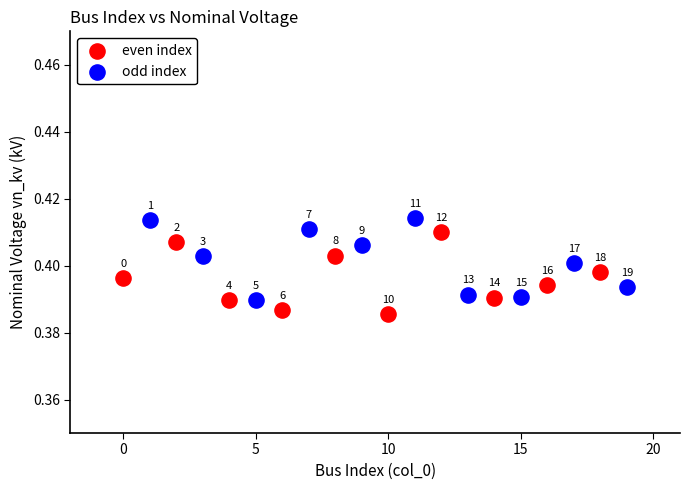

What are all the series names shown in the legend?

even index, odd index